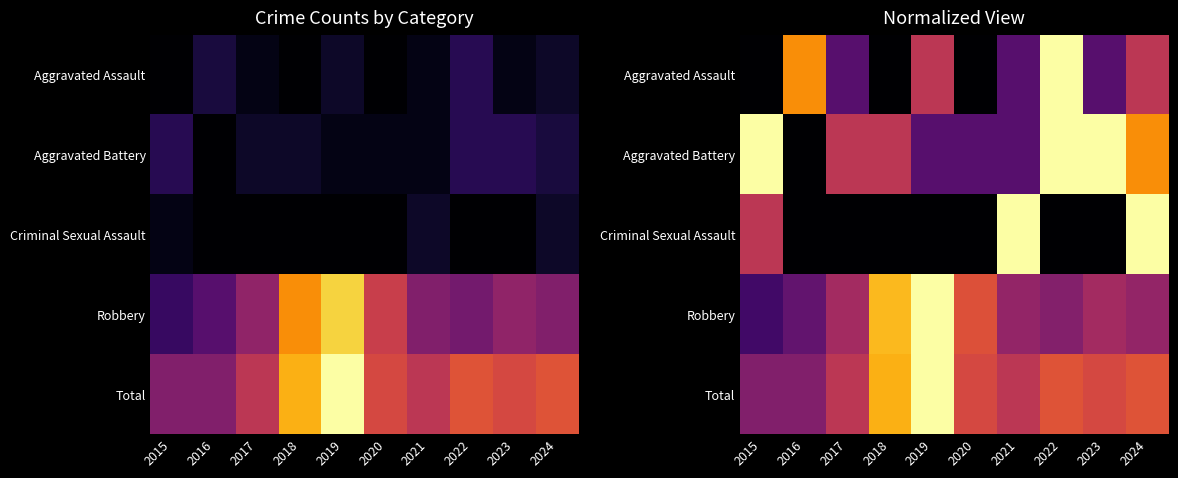

Where is Robbery nearest to the value 0?

2015